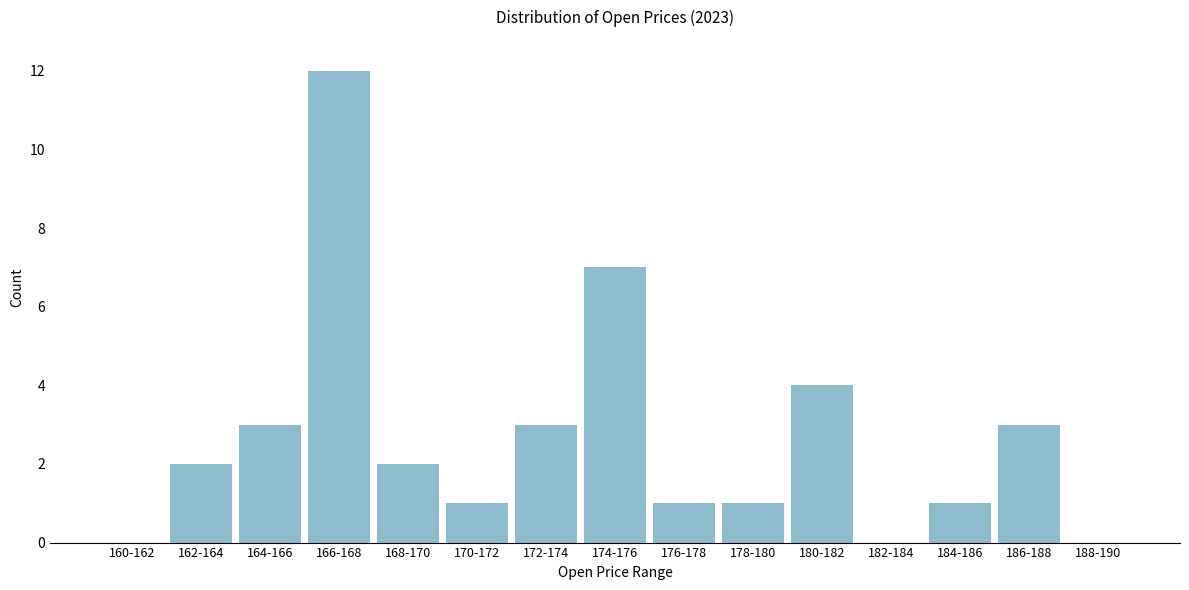

Reading right to left, transcribe all the data shown in this chart.

188-190=0	186-188=3	184-186=1	182-184=0	180-182=4	178-180=1	176-178=1	174-176=7	172-174=3	170-172=1	168-170=2	166-168=12	164-166=3	162-164=2	160-162=0